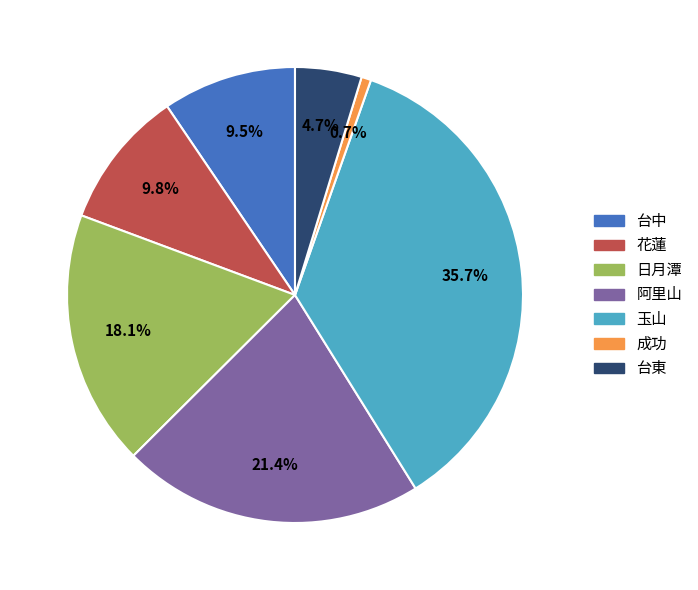

Is it true that 日月潭 is 5% of the pie?

False